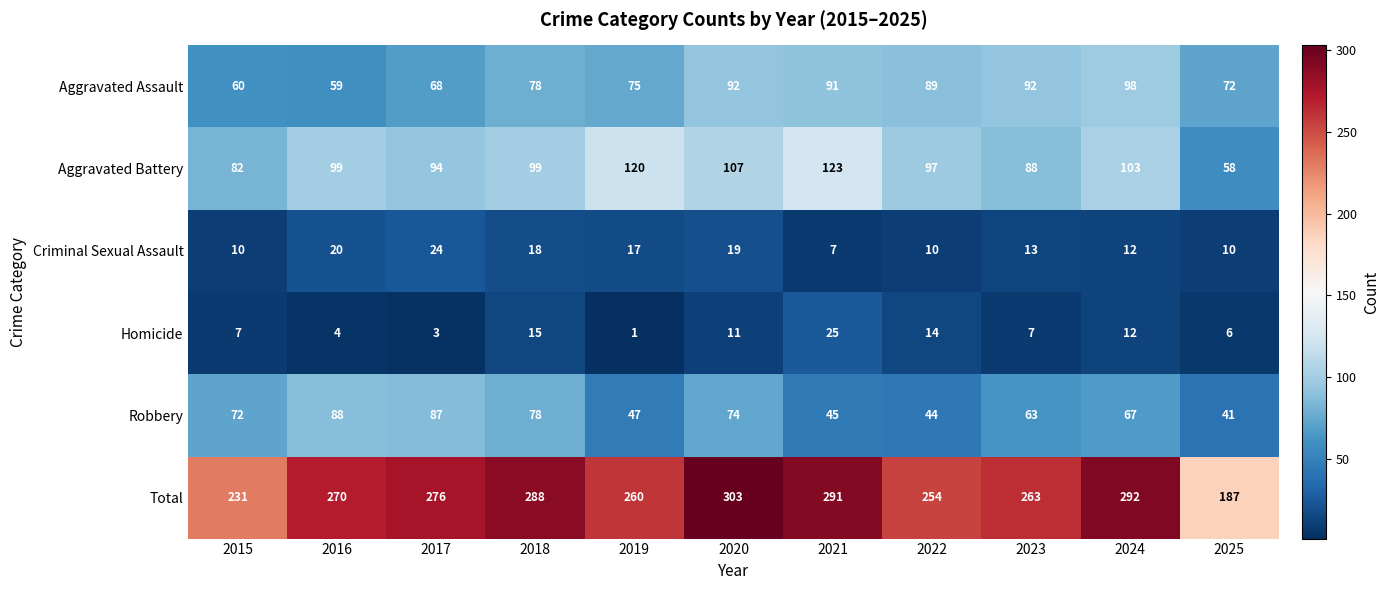

Rank the series by their maximum value, from lowest to highest.

Criminal Sexual Assault, Homicide, Robbery, Aggravated Assault, Aggravated Battery, Total